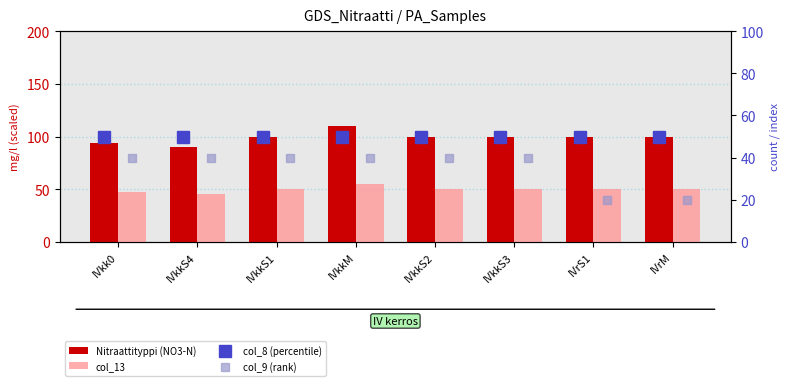

Which category has the lowest value in the Nitraattityppi (NO3-N) series?

IVkkS4